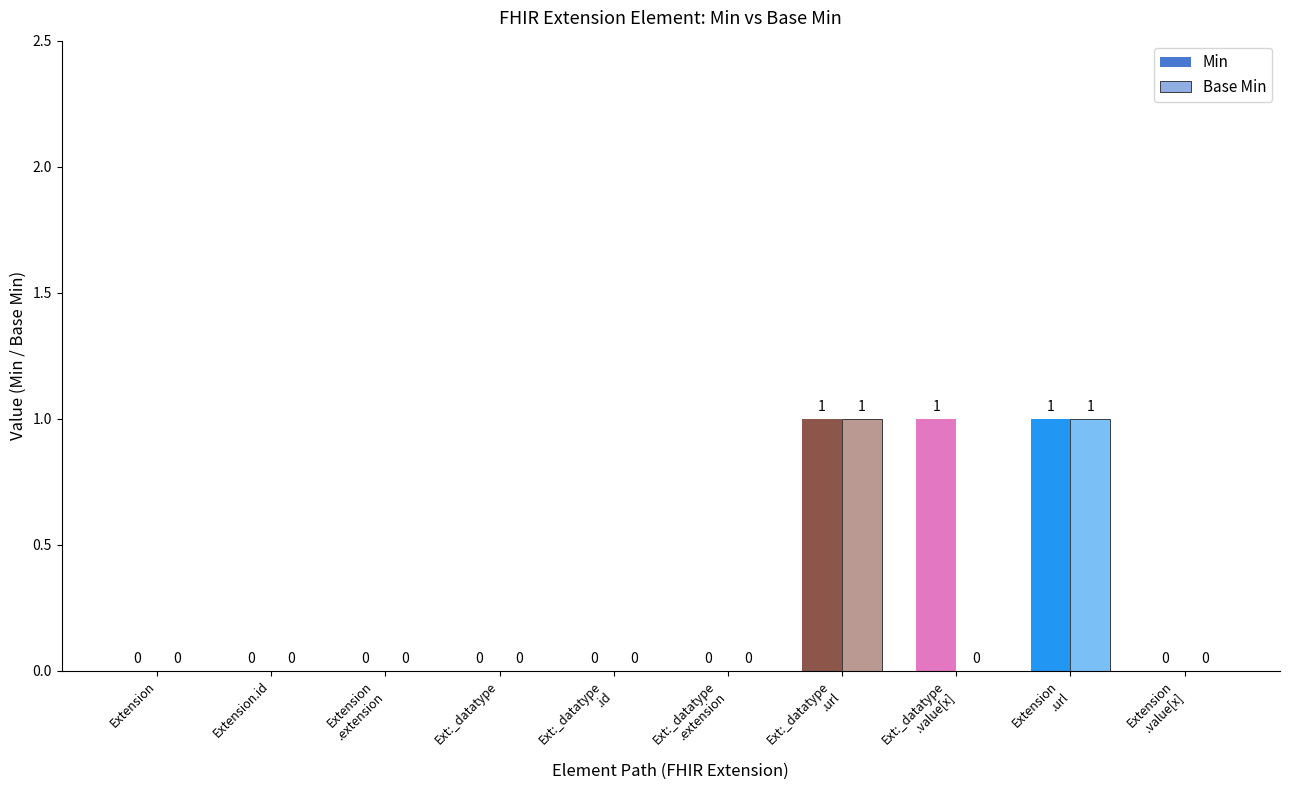

Does the chart contain stacked bars?

No